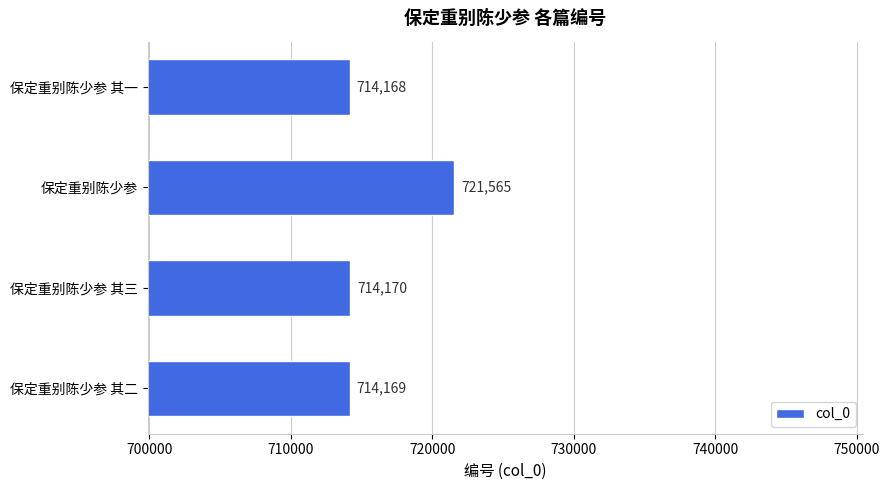

Approximately how many times larger is the value at 保定重别陈少参 其二 compared to 保定重别陈少参 其三?

1.0